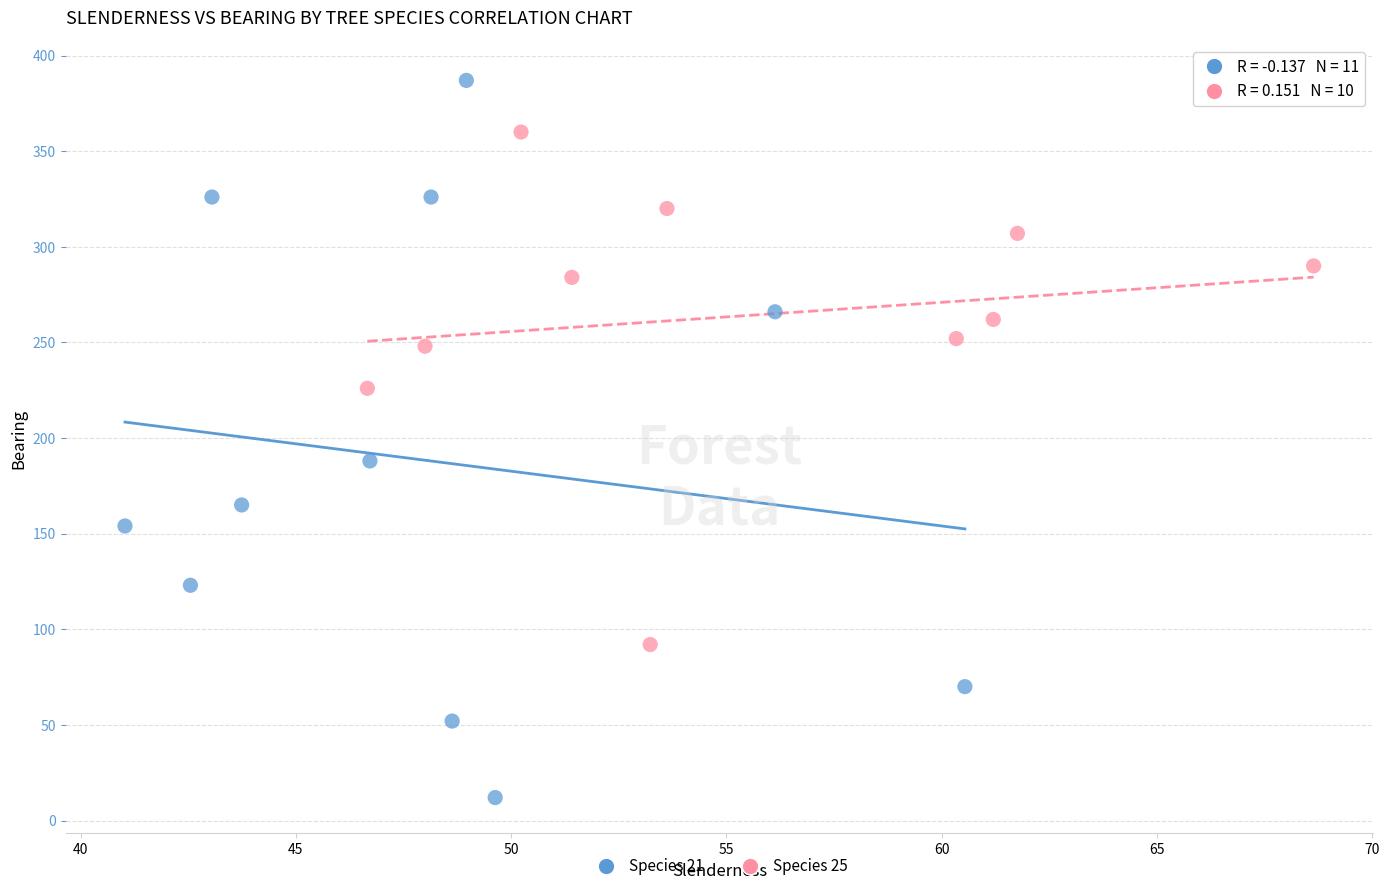

Which series has the widest spread of Y values?

Species 21